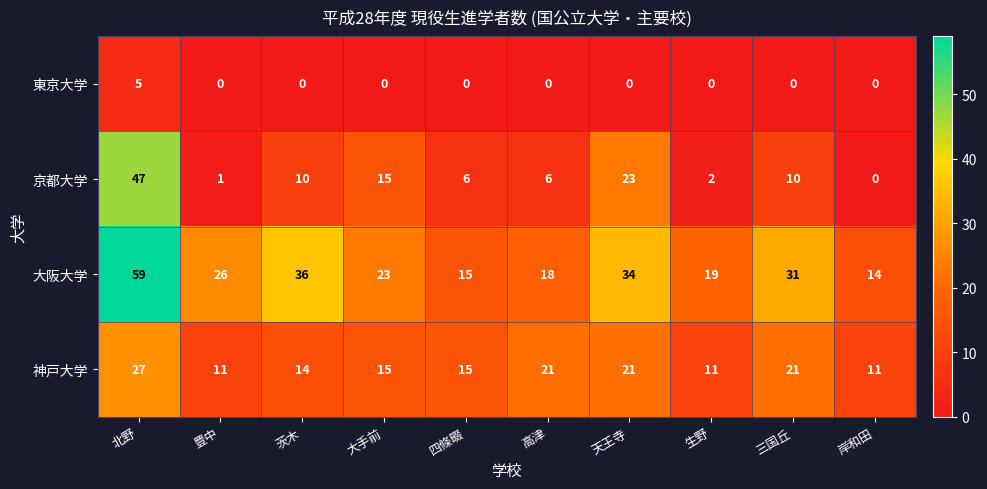

What is the approximate value of 京都大学 at 茨木, to the nearest 10?

10